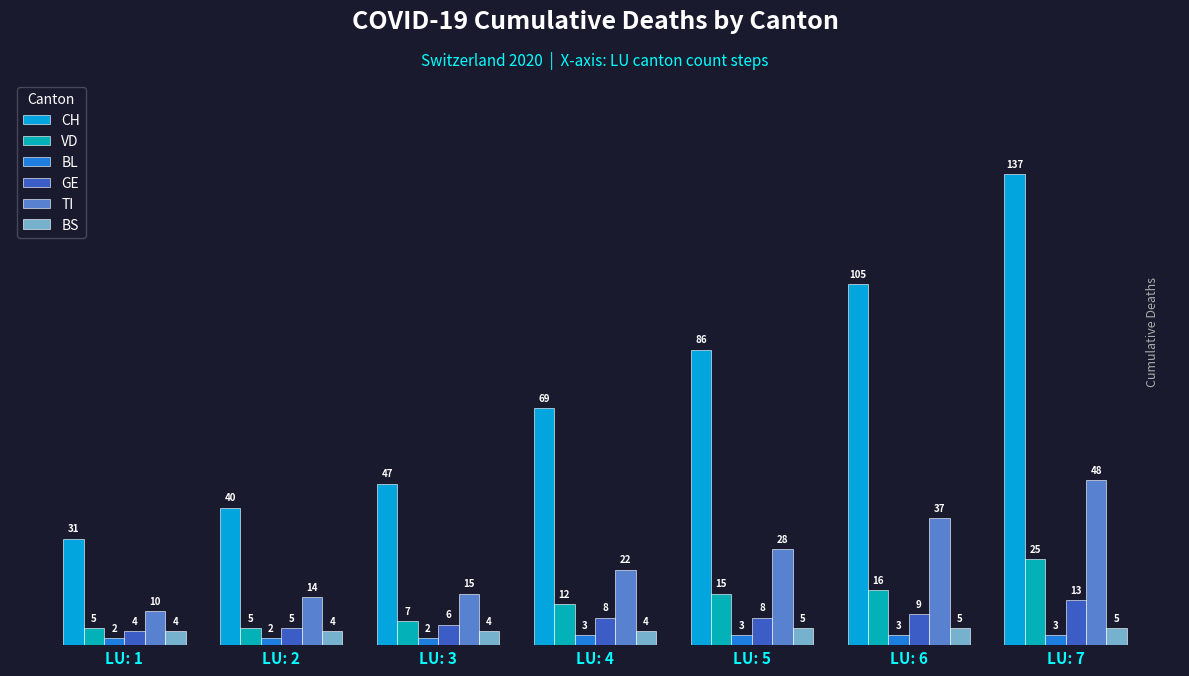

True or false: CH has a value of 134 at LU: 5.

False